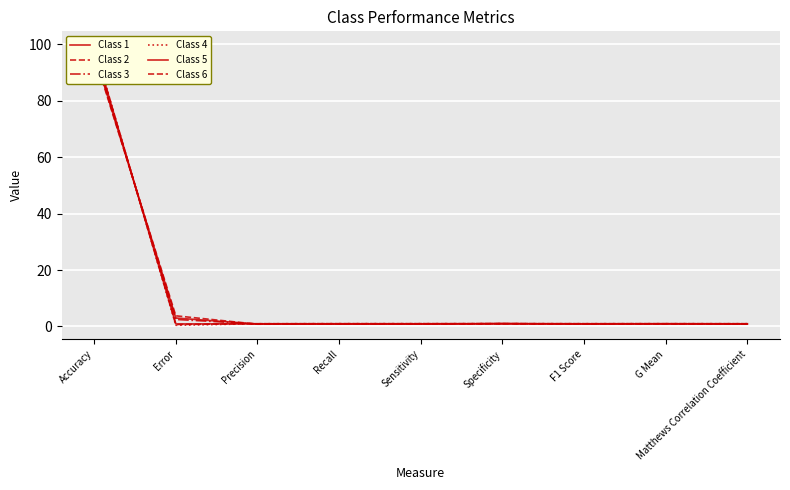

What is the difference between the Class 6 values at Matthews Correlation Coefficient and G Mean?

0.1